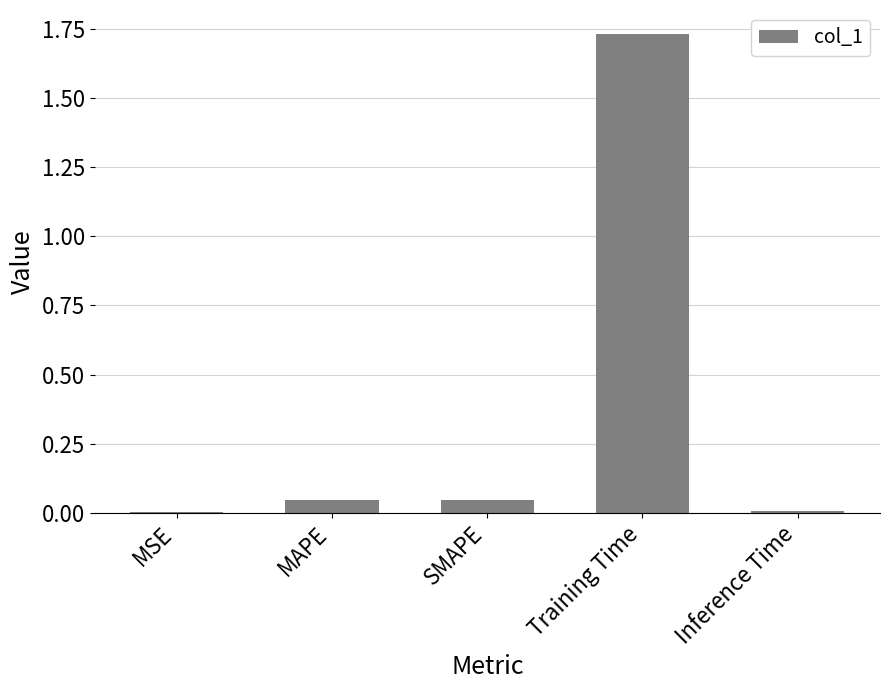

The value at Training Time is 0.5. True or false?

False